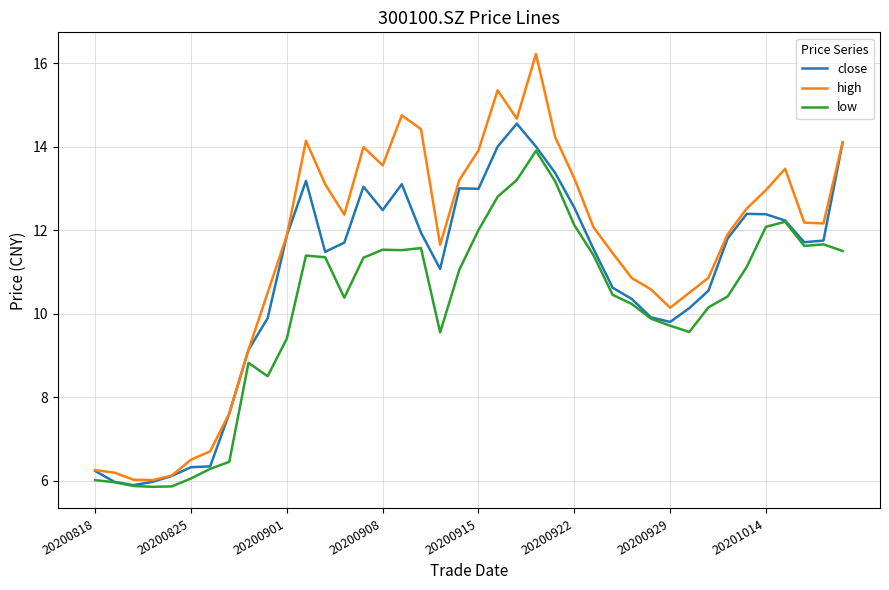

What is the minimum value for close?

5.9